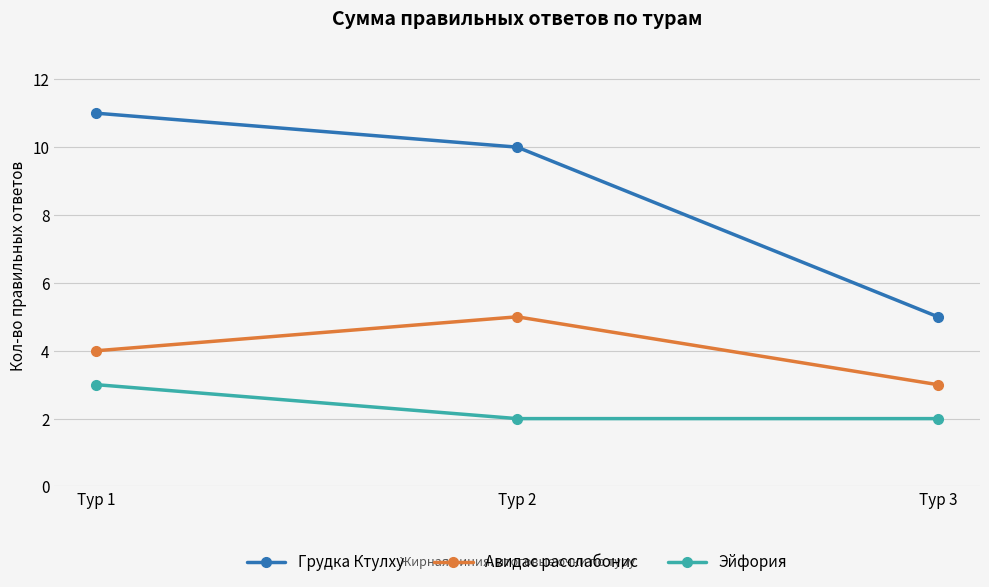

At how many categories does at least one series exceed 8?

2